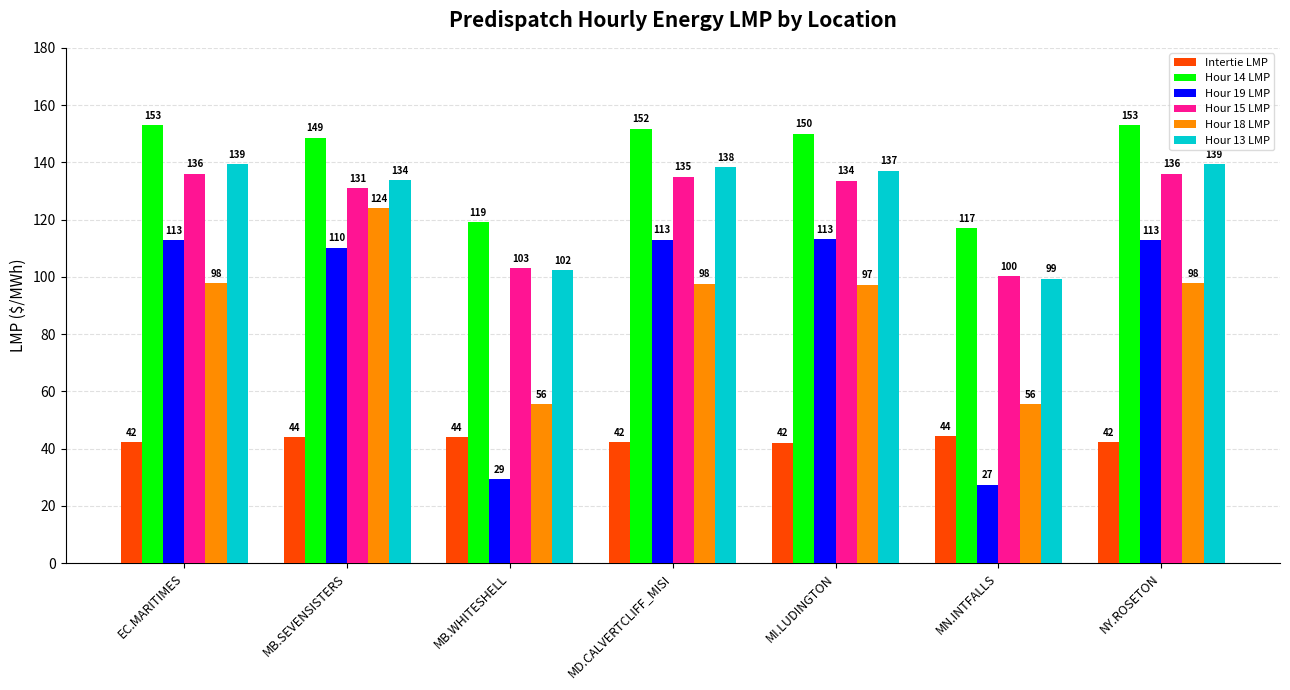

Read the Hour 13 LMP value at MB.SEVENSISTERS.

133.7